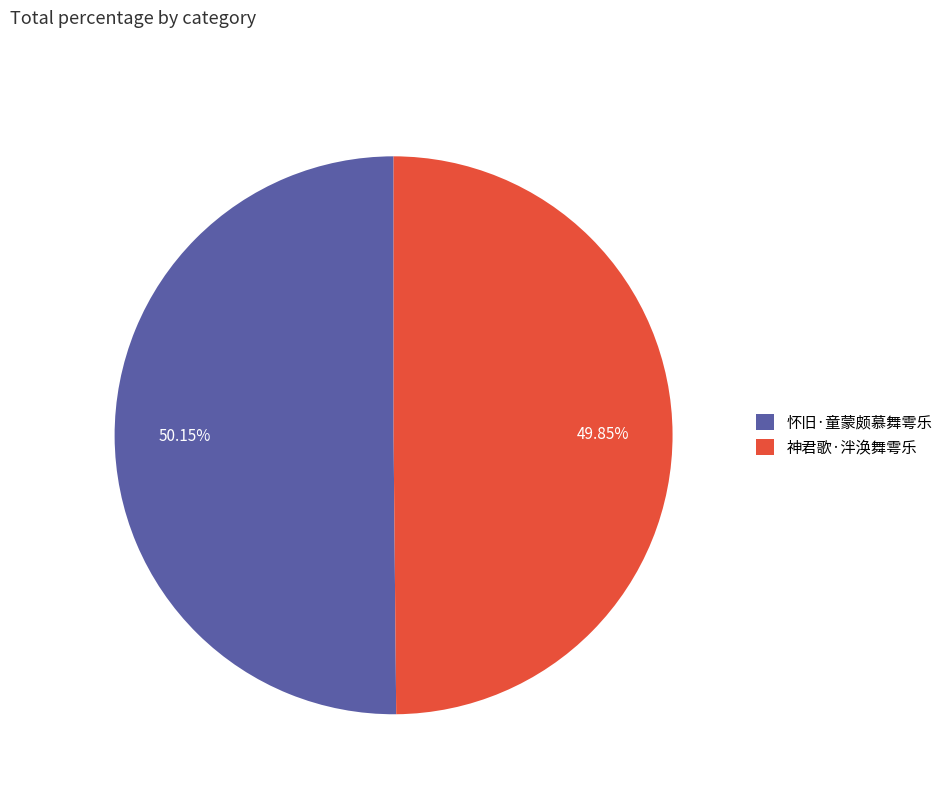

Is there any slice that represents more than half of the pie?

Yes